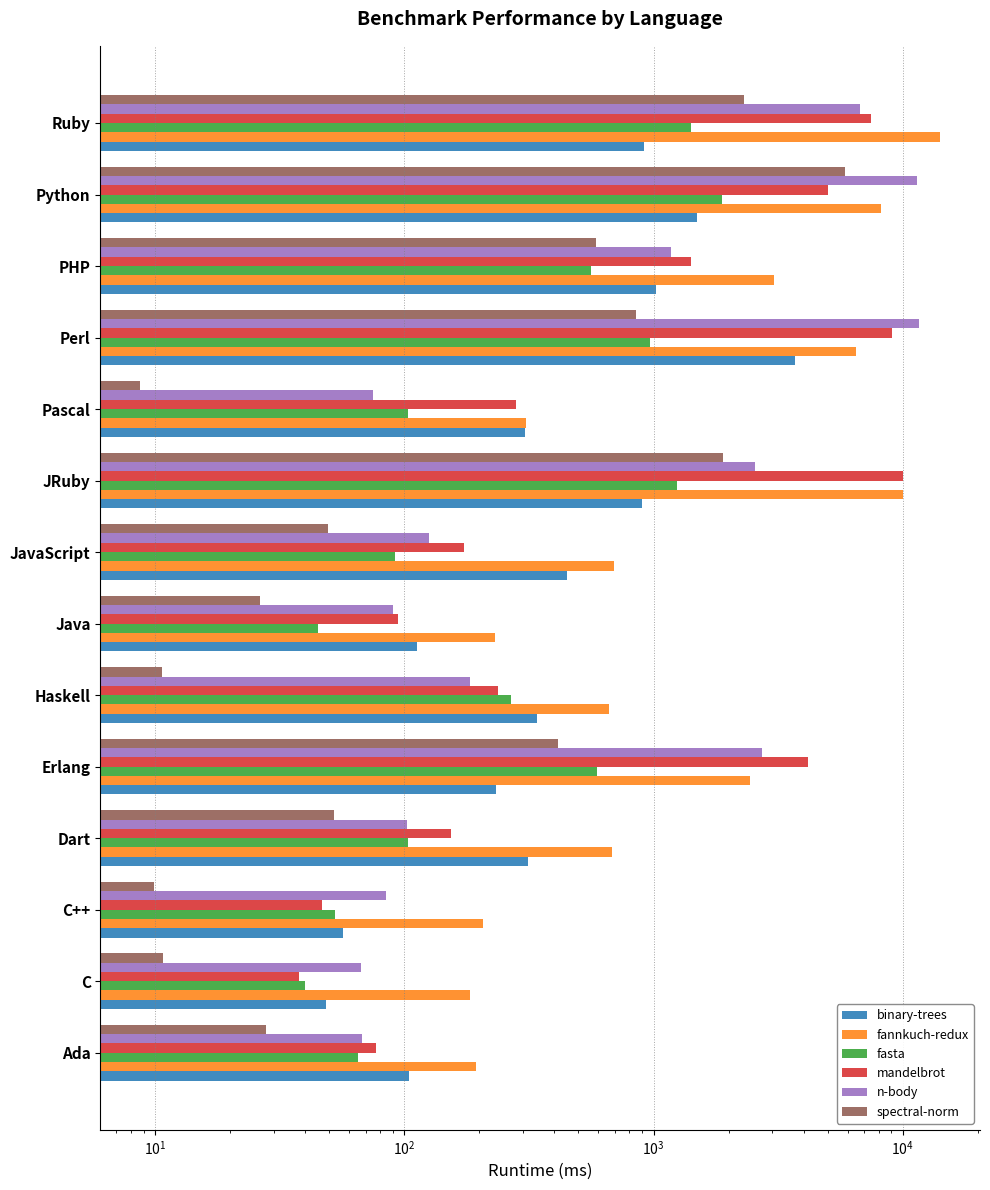

Which series has the largest range (max minus min)?

fannkuch-redux